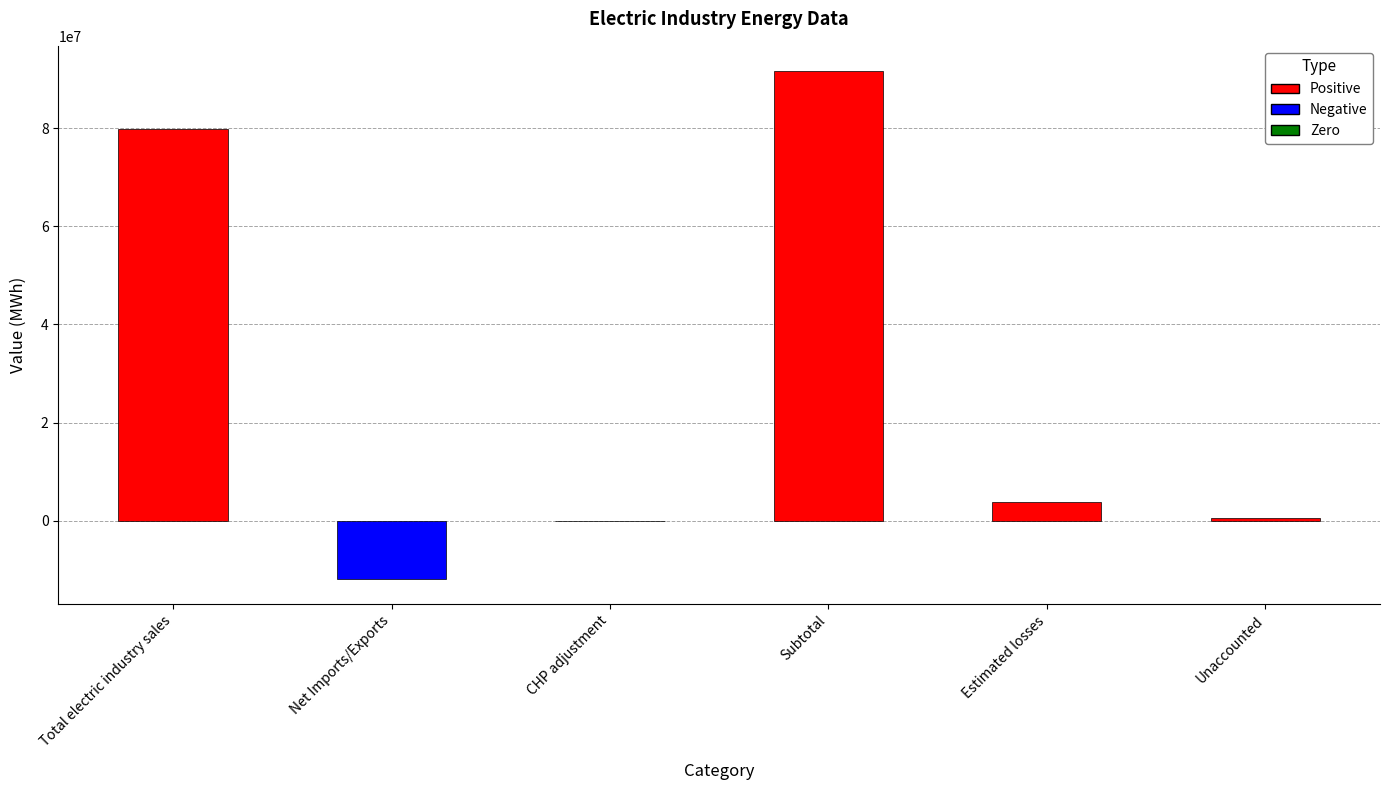

The chart shows a value of -17878748 at Net Imports/Exports. True or false?

False